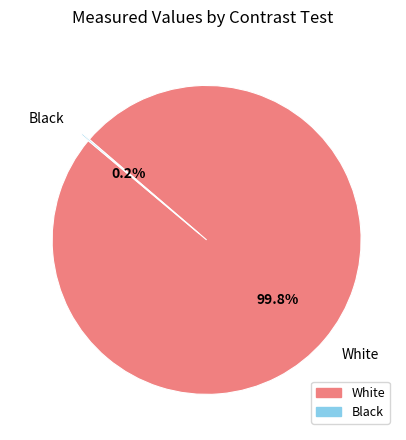

Which slice represents more than half of the pie?

White